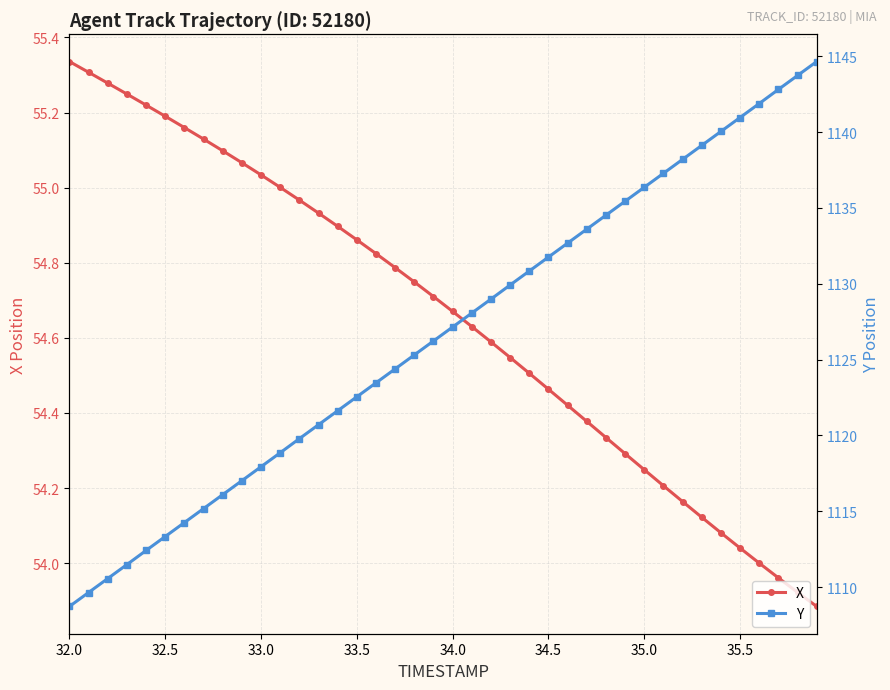

List the series in order of their peak value, lowest first.

X, Y